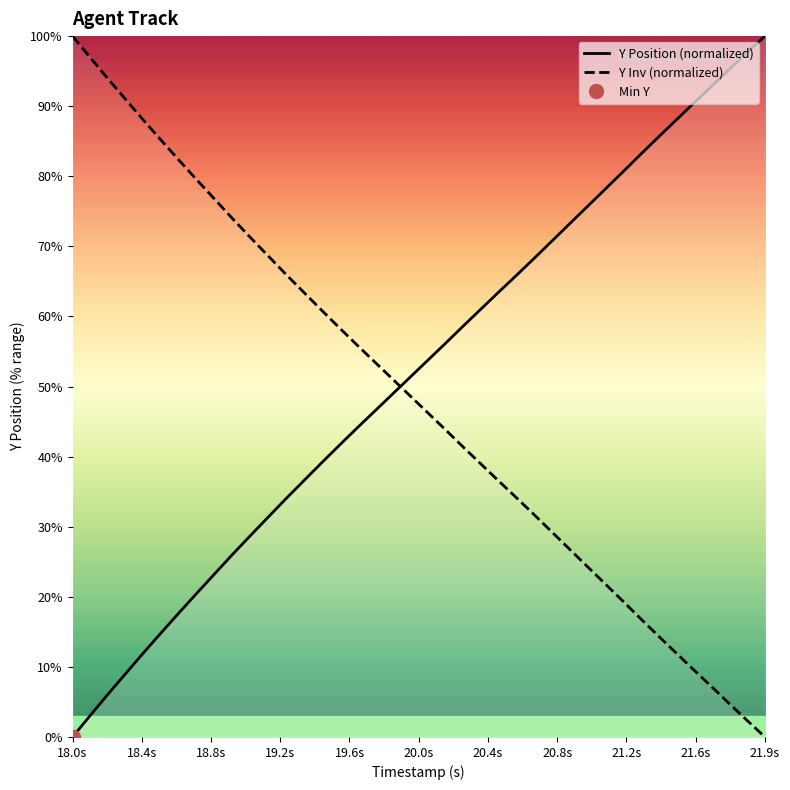

At which label does Y Inv (normalized) reach its minimum?

21.9s